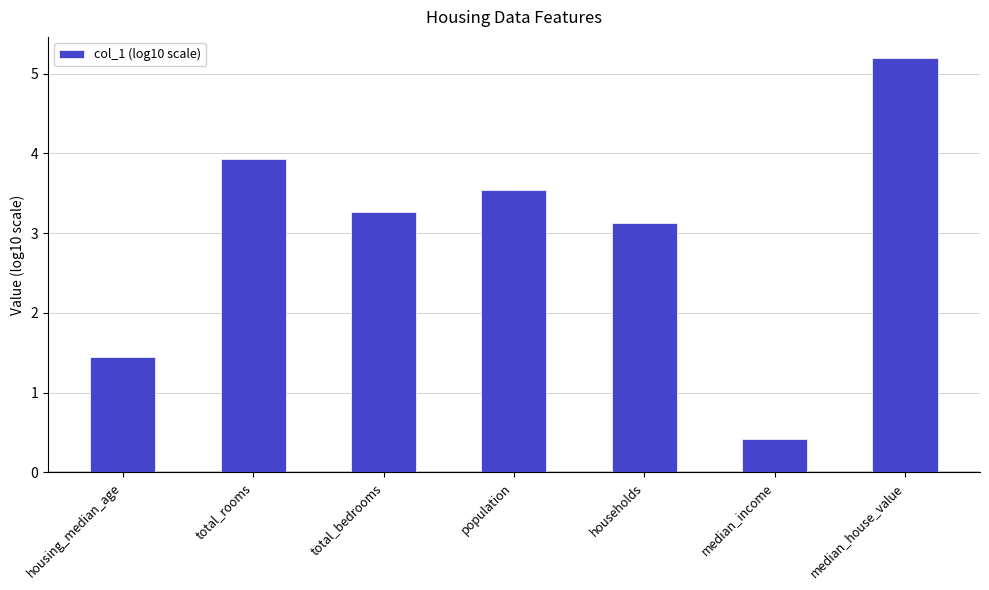

List the labels in order of value, largest first.

median_house_value, total_rooms, population, total_bedrooms, households, housing_median_age, median_income